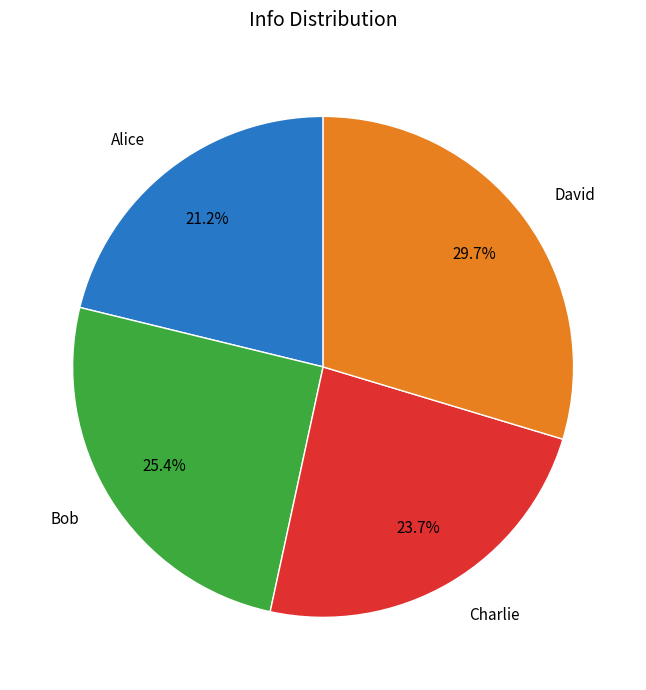

To the nearest percent, what portion does Bob represent?

25%